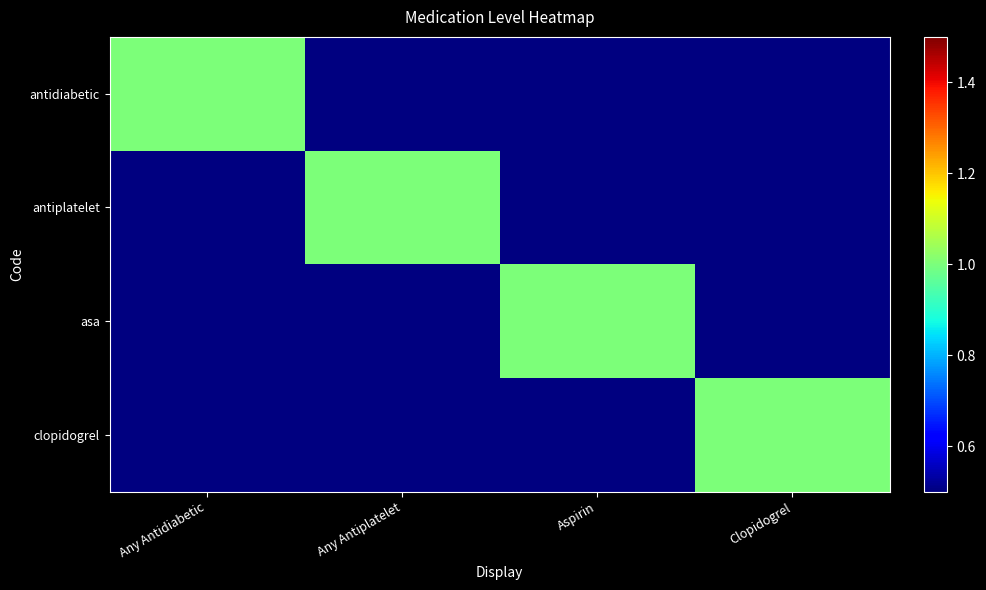

Which series changed the most between Any Antidiabetic and Aspirin?

antidiabetic